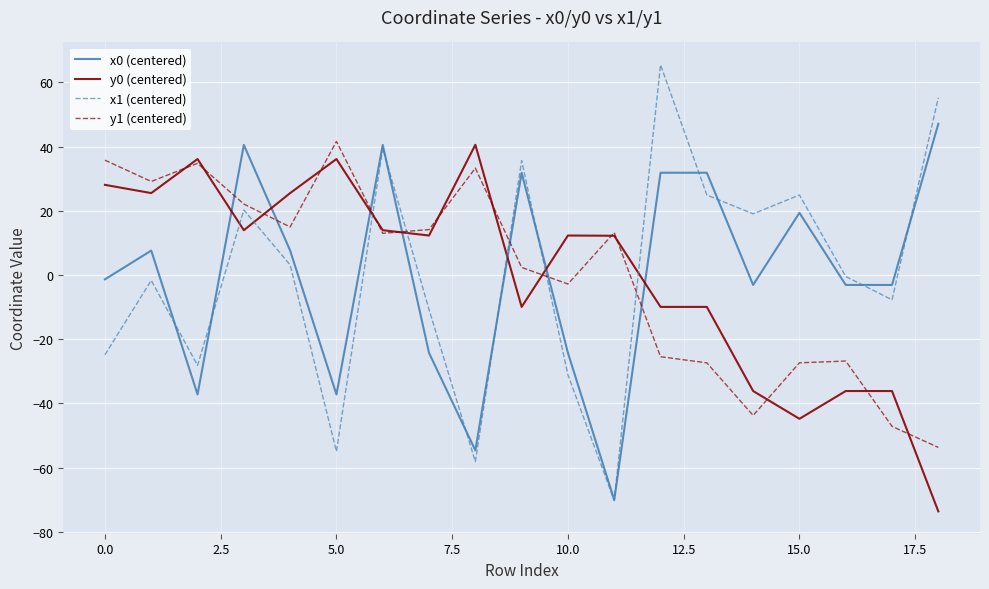

What is the maximum value for x0 (centered)?

47.1